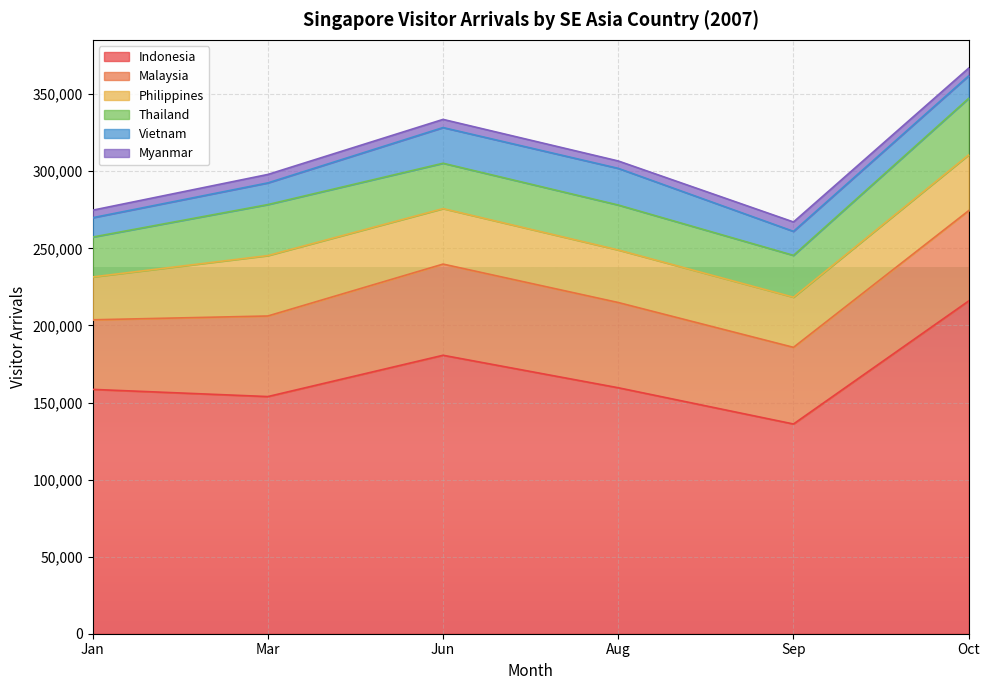

What is the label of the 4th point from the right?

Jun